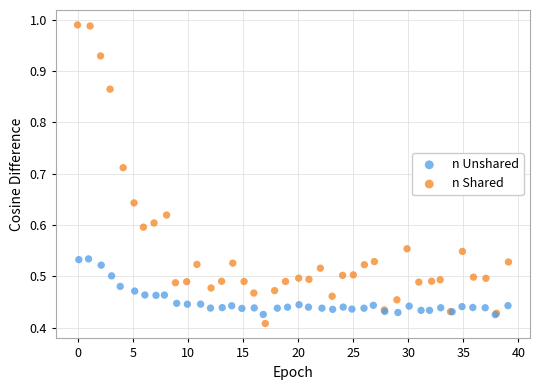

Which series has the largest Y range (max minus min)?

n Shared